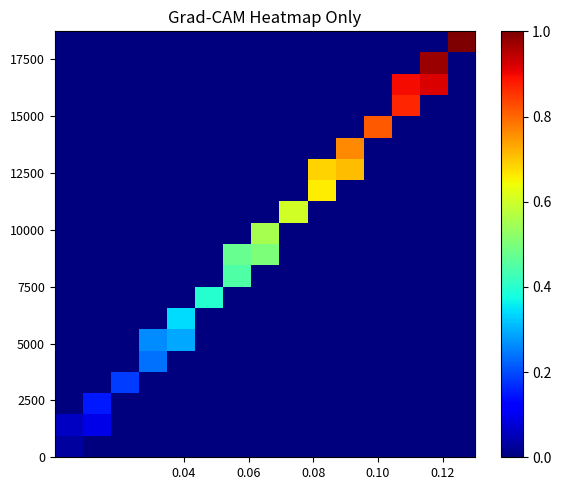

What is the maximum value shown in the chart?

1.0